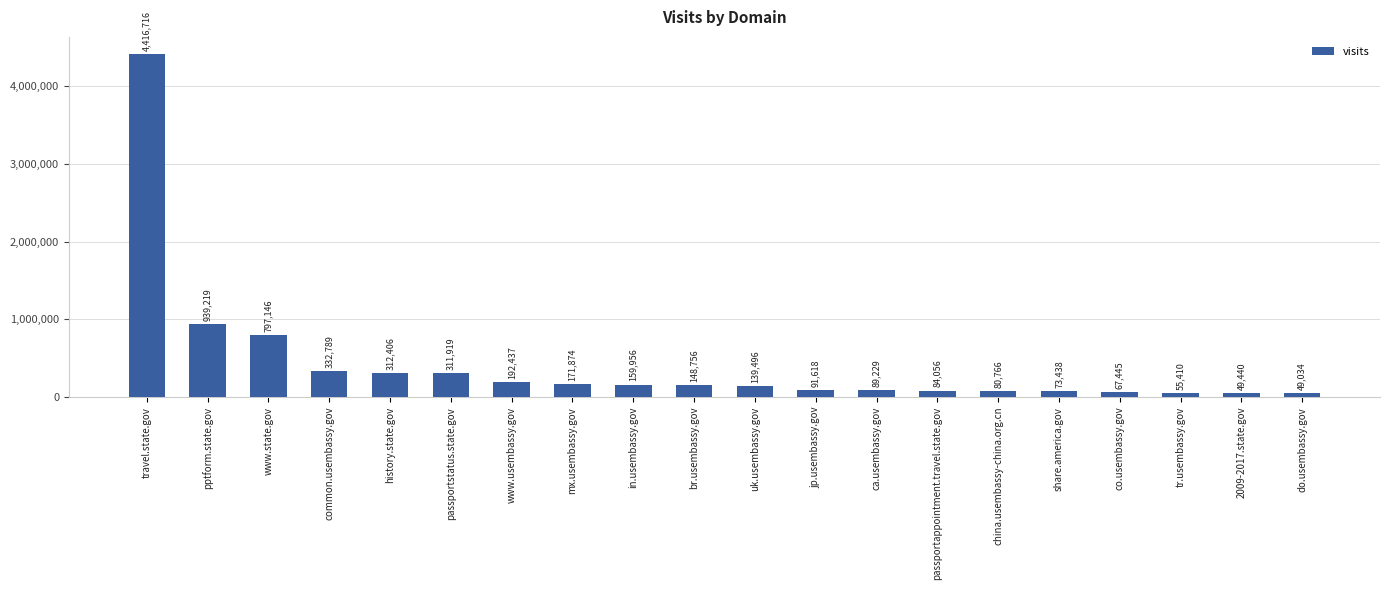

How many distinct data groups are displayed?

1